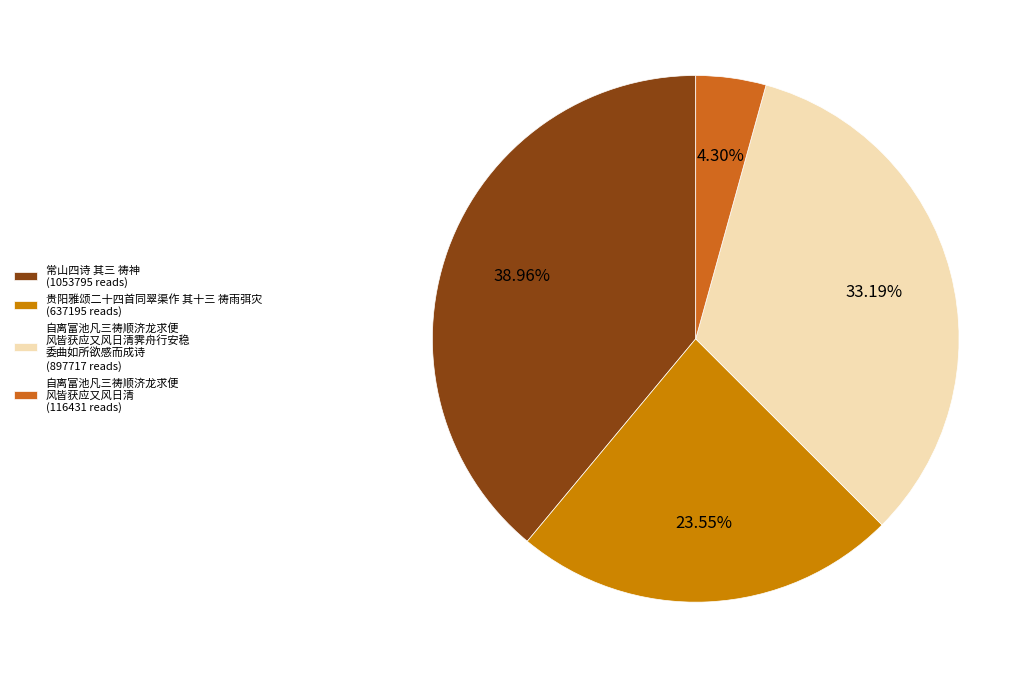

To the nearest percent, what is the average slice percentage?

25%